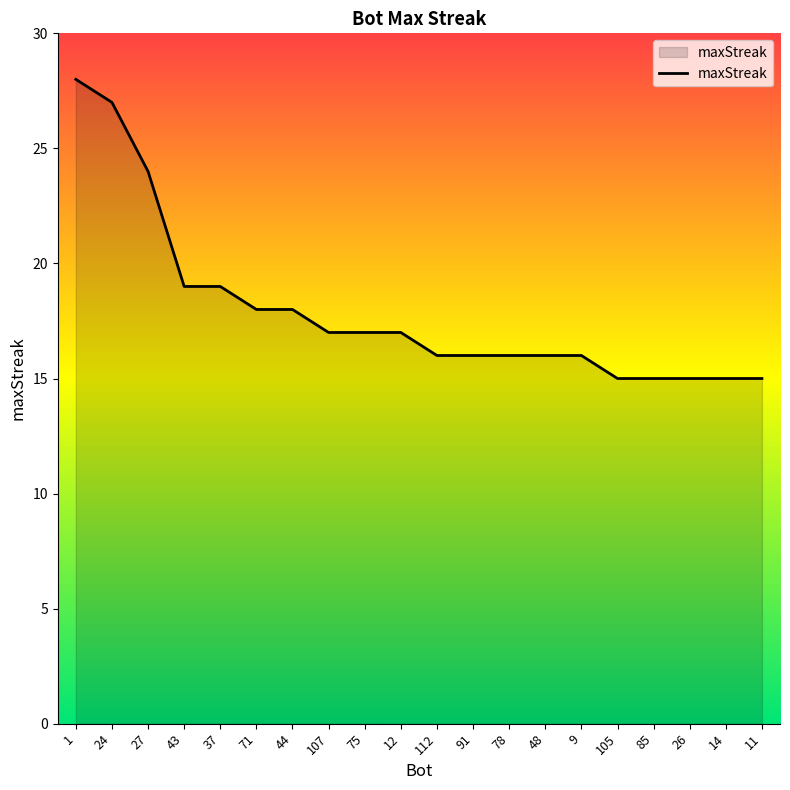

Reading left to right, list all the values displayed in this chart.

28	27	24	19	19	18	18	17	17	17	16	16	16	16	16	15	15	15	15	15